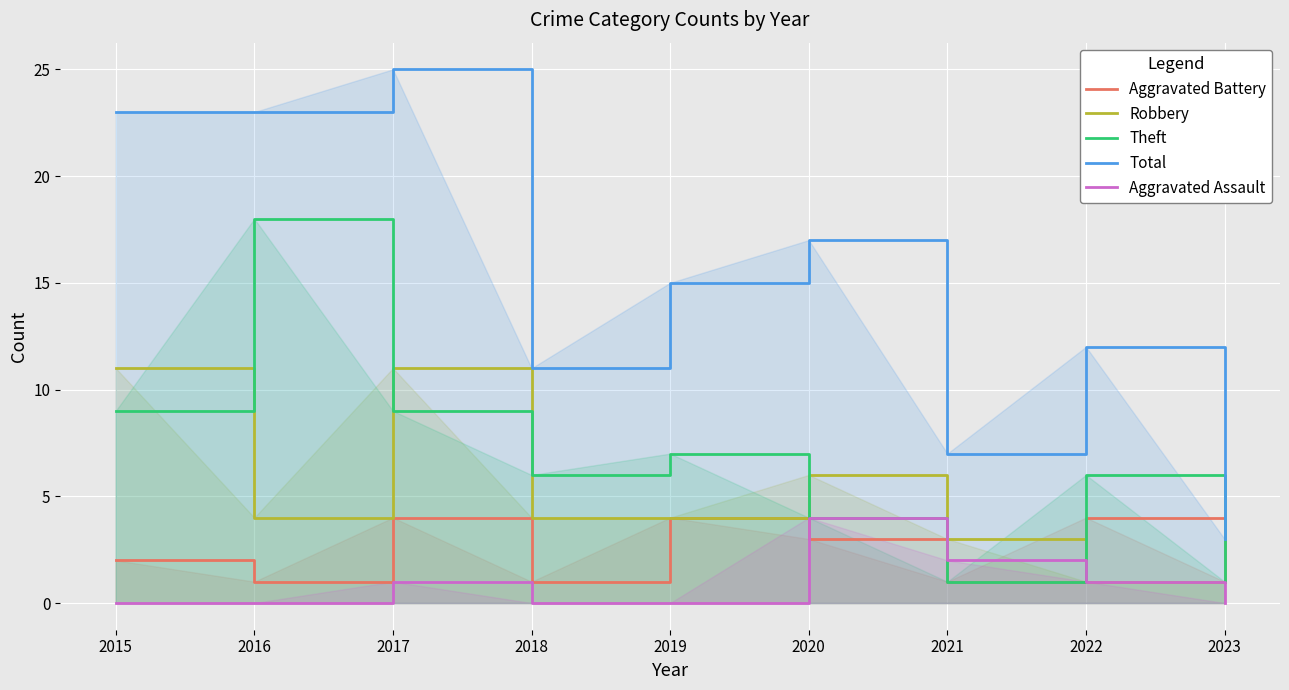

At how many categories does at least one series exceed 0?

9